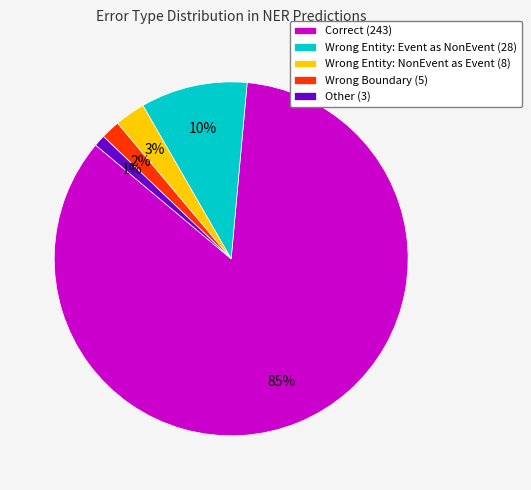

Which category has the biggest portion of the pie?

Correct (243)